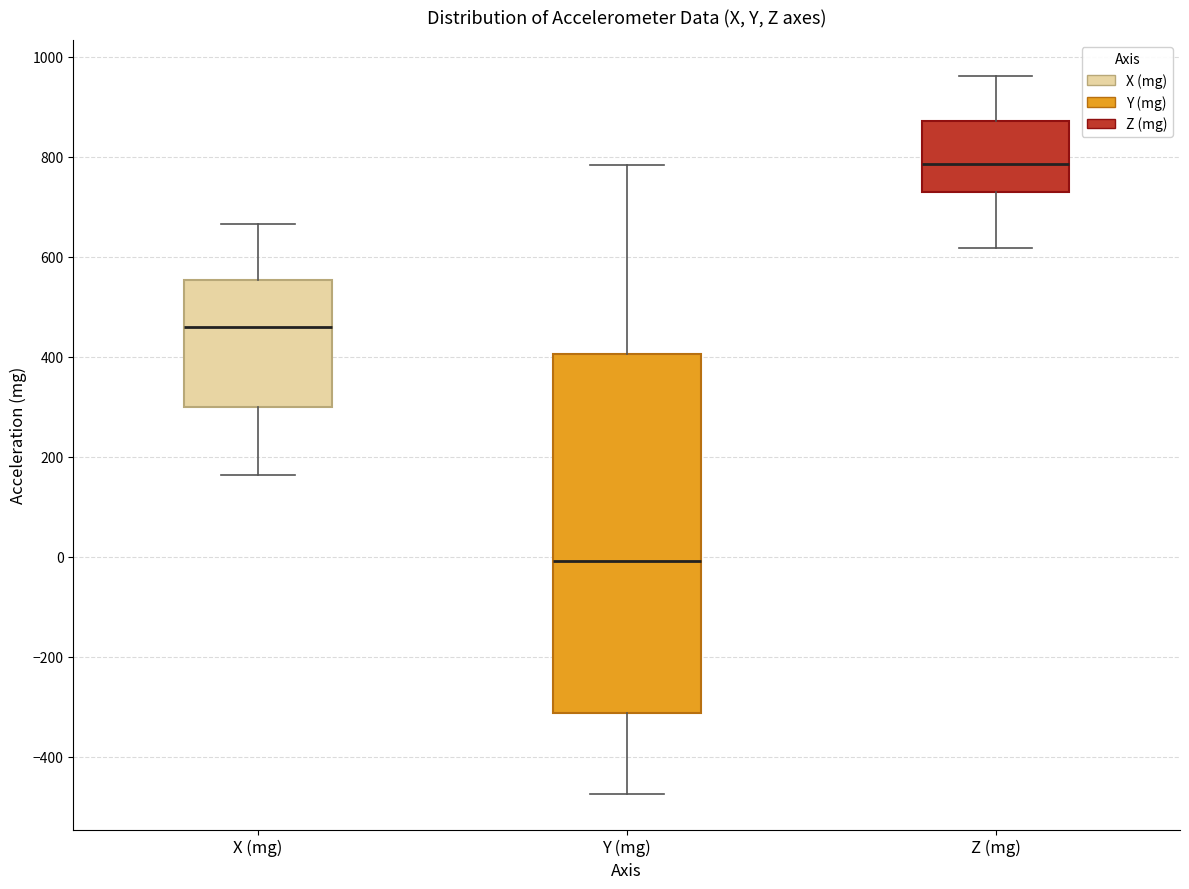

Reading left to right, transcribe this box plot: for each box, give where its median line is, the range the box spans, and where its two whiskers end, as read against the y-axis. The values are not printed on the chart, so give them approximately, as read against the axis.

X (mg): median 460, box 300 to 560, whiskers 160 to 660
Y (mg): median 0, box -320 to 400, whiskers -480 to 780
Z (mg): median 780, box 720 to 880, whiskers 620 to 960